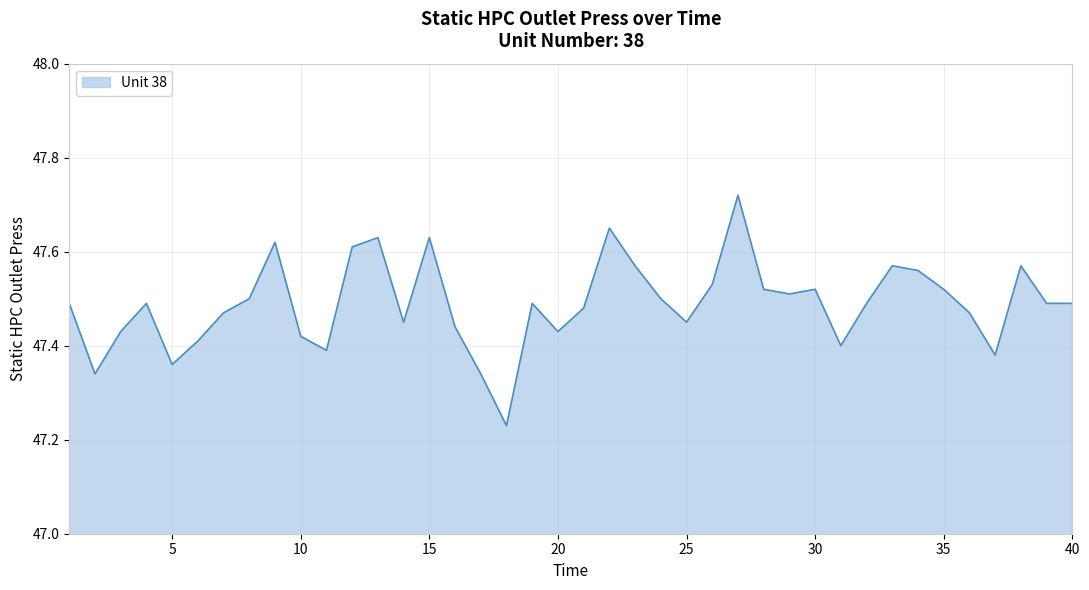

What is the difference between the maximum and minimum values?

0.5